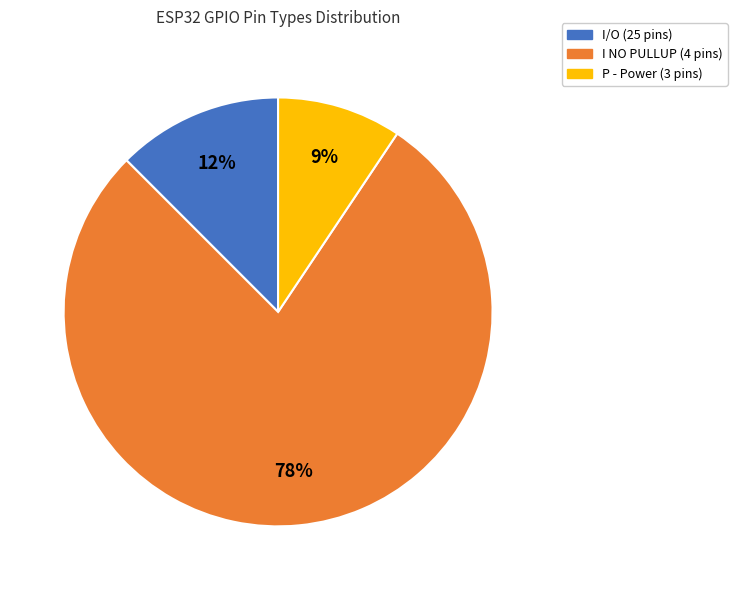

To the nearest percent, what is the average slice percentage?

33%